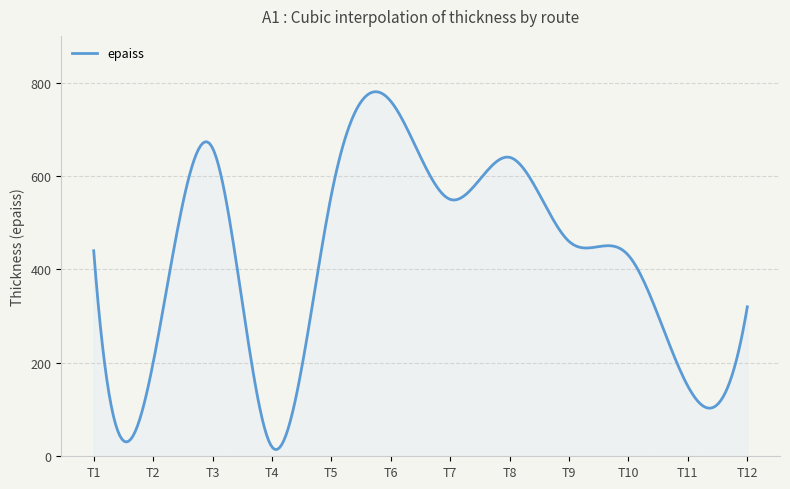

At which category does the data reach its first local valley?

T2